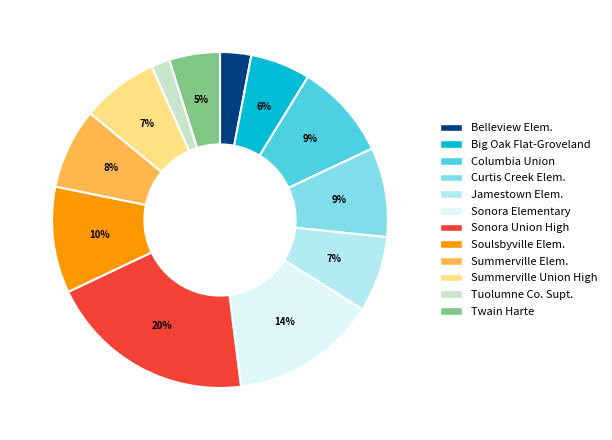

Is there any slice that represents more than half of the pie?

No